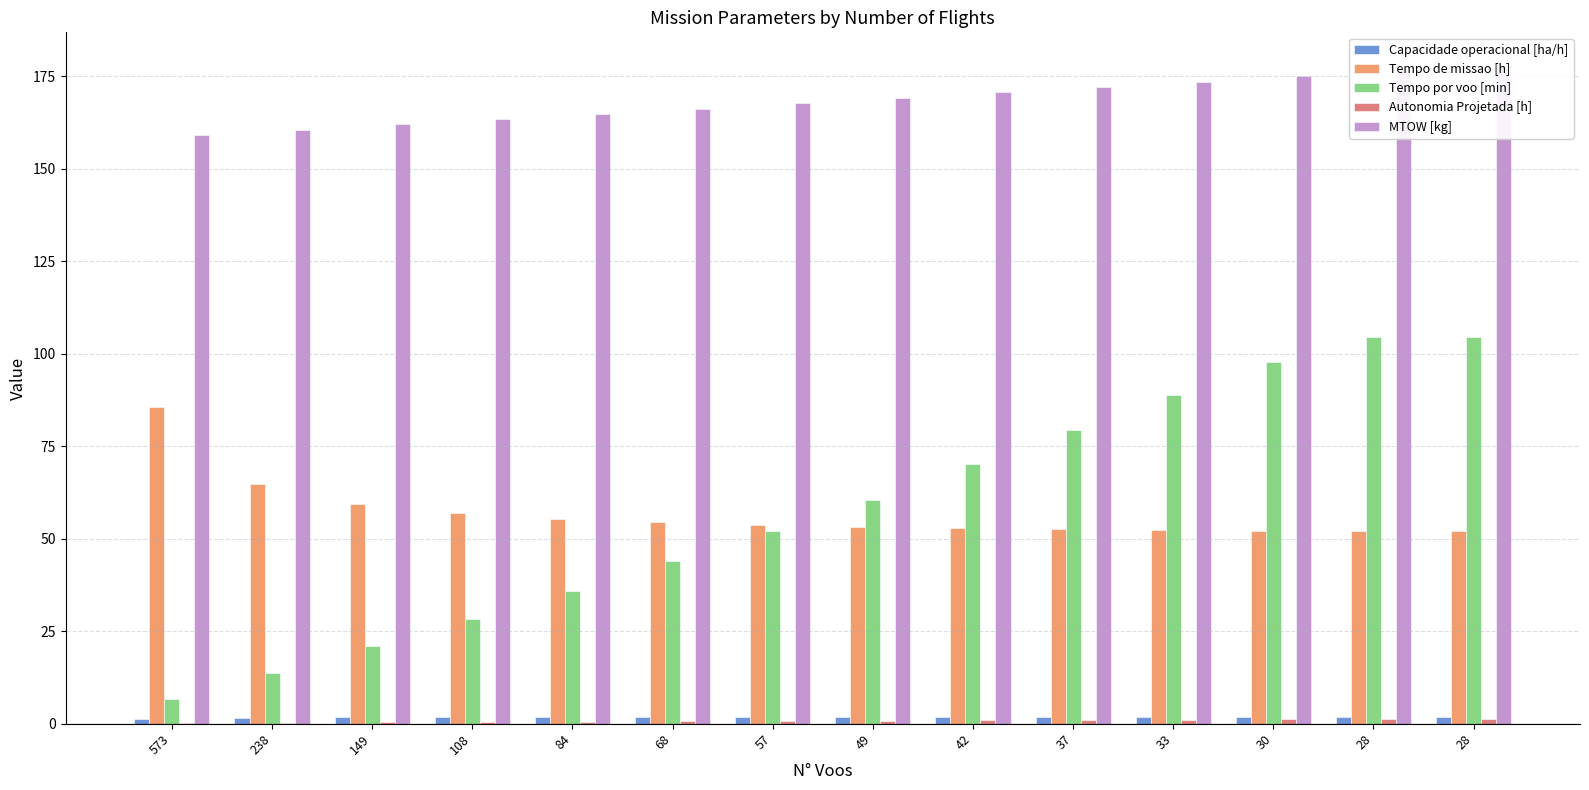

What is the greatest value displayed?

178.0